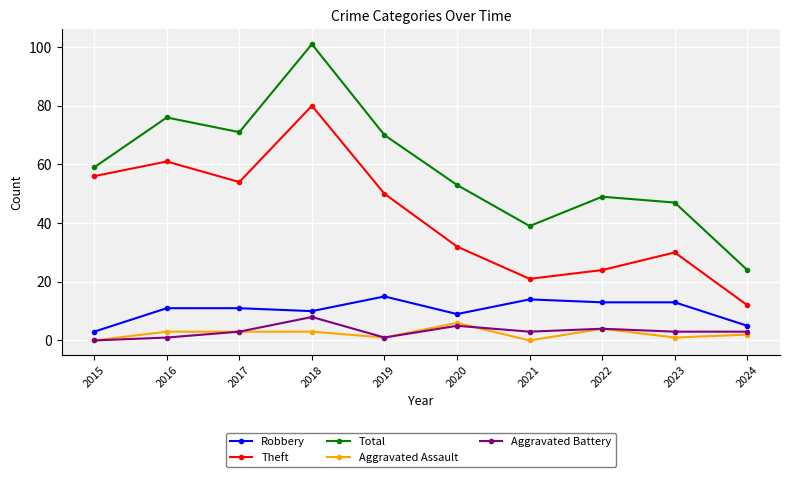

Which series changed the most between 2019 and 2020?

Theft